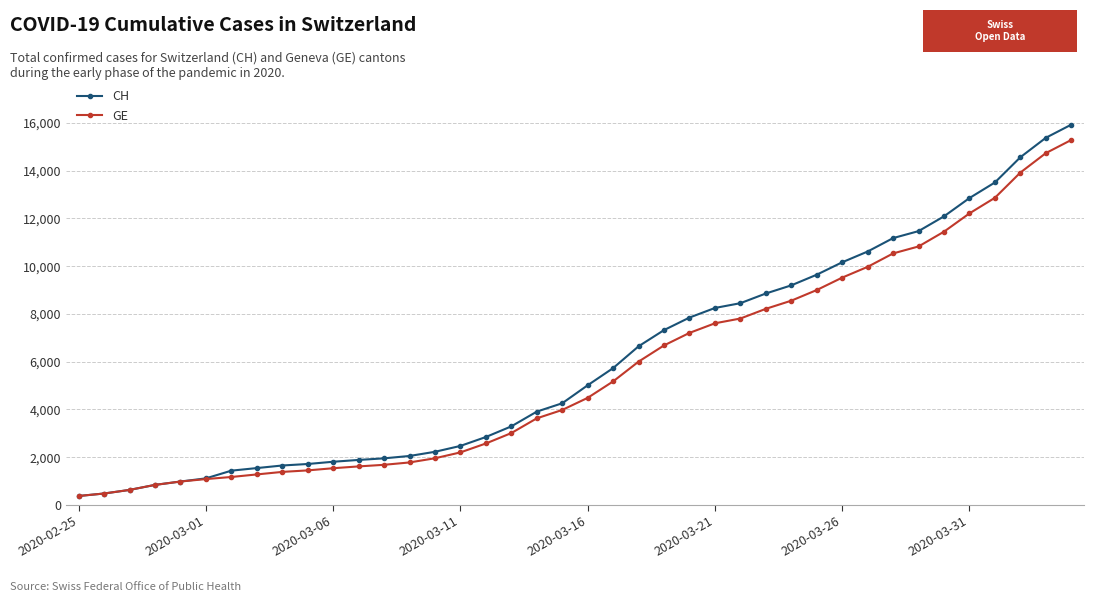

What is the value of the GE point at the 16th from the left?

2201